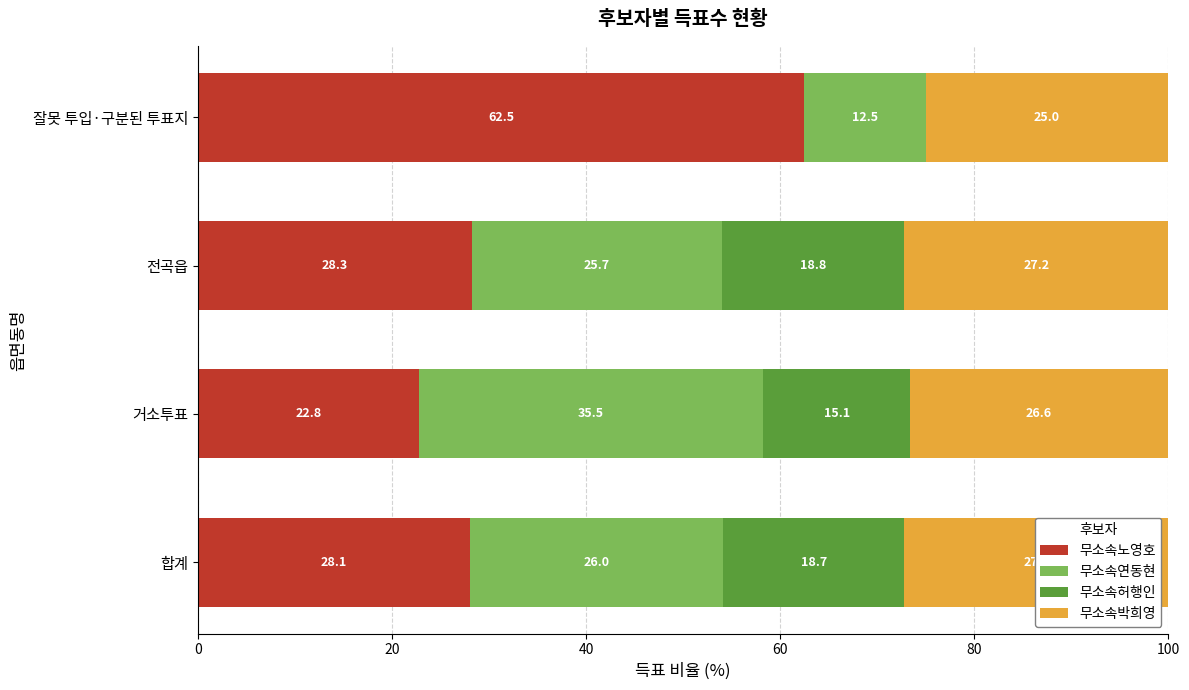

Is it true that 무소속노영호 equals 62.5 at 잘못 투입·구분된 투표지?

True